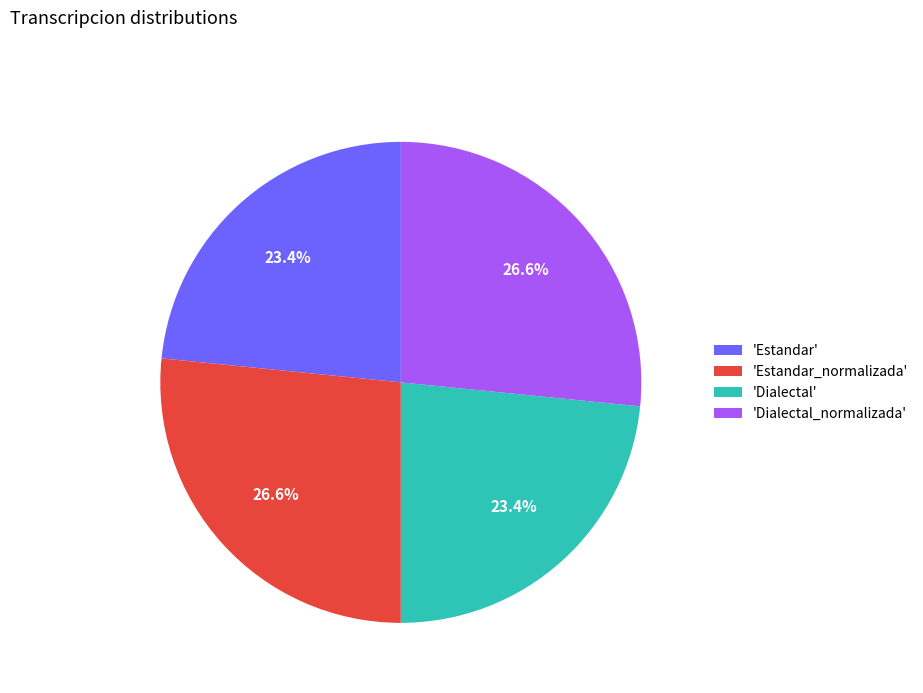

Is there a majority slice in this chart?

No